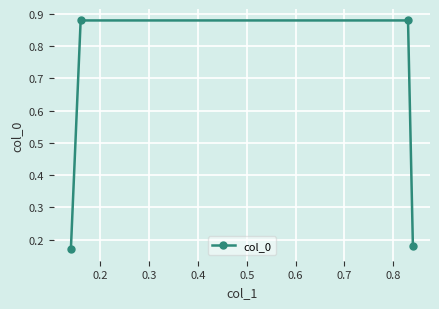

Does the chart display data point markers on the line(s)?

Yes